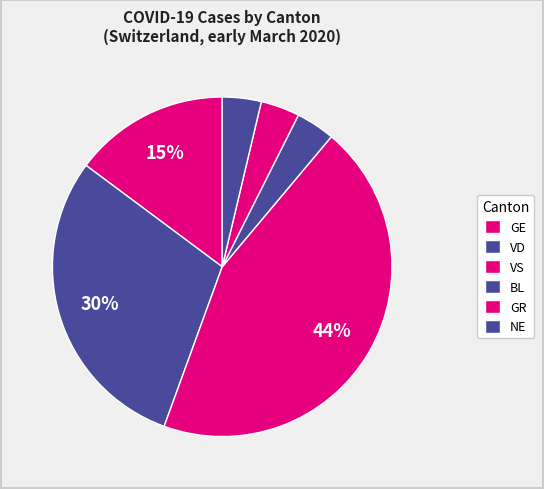

How many slices are in this pie chart?

6